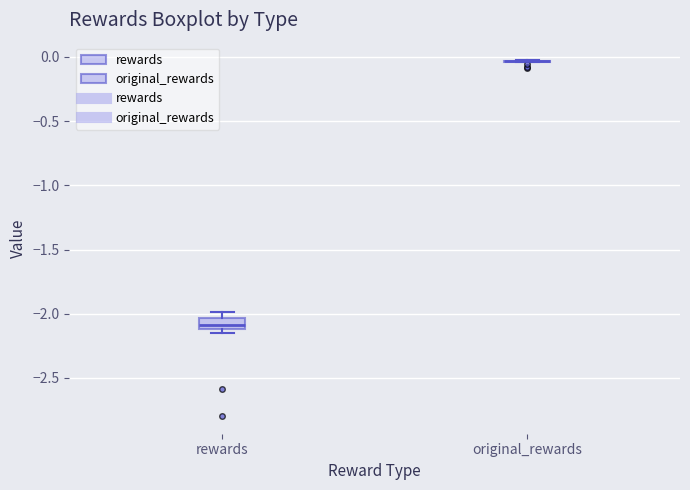

Which box is the tallest, from its lower edge to its upper edge?

rewards